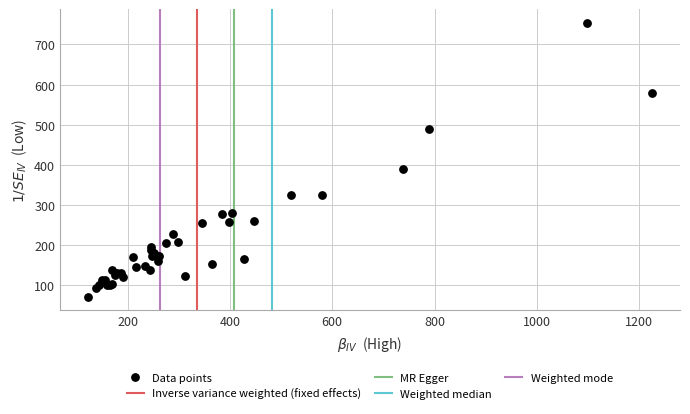

What Y value in the scatter plot is closest to 413?

389.0